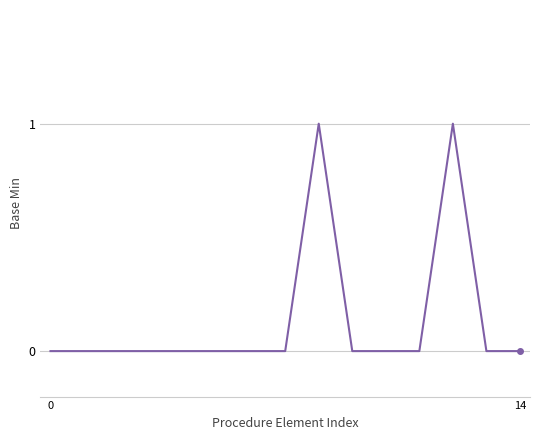

What is the difference between the second highest and second lowest values?

1